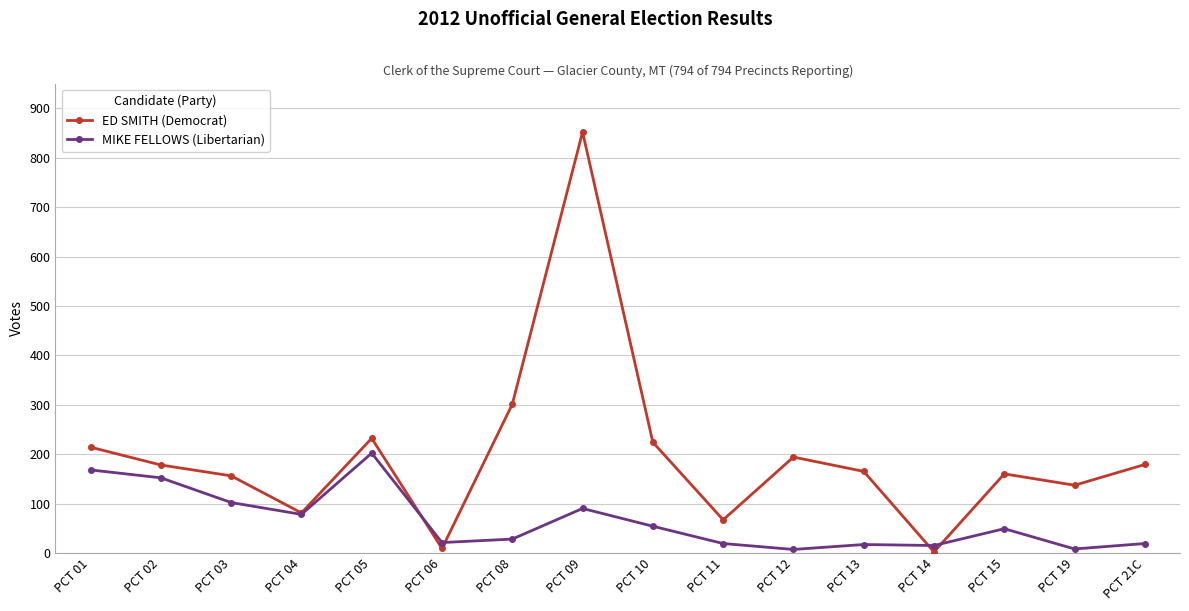

What is the value of the ED SMITH (Democrat) point at the 14th from the left?

160